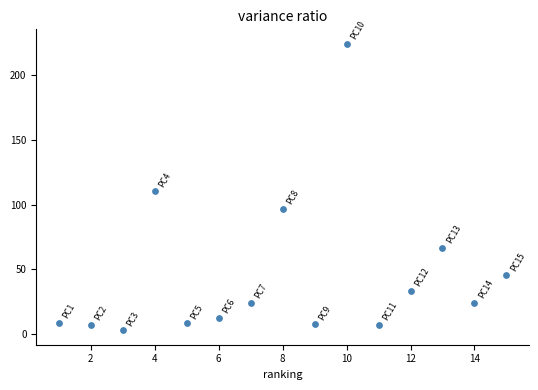

What Y value in the scatter plot is closest to 113?

110.2